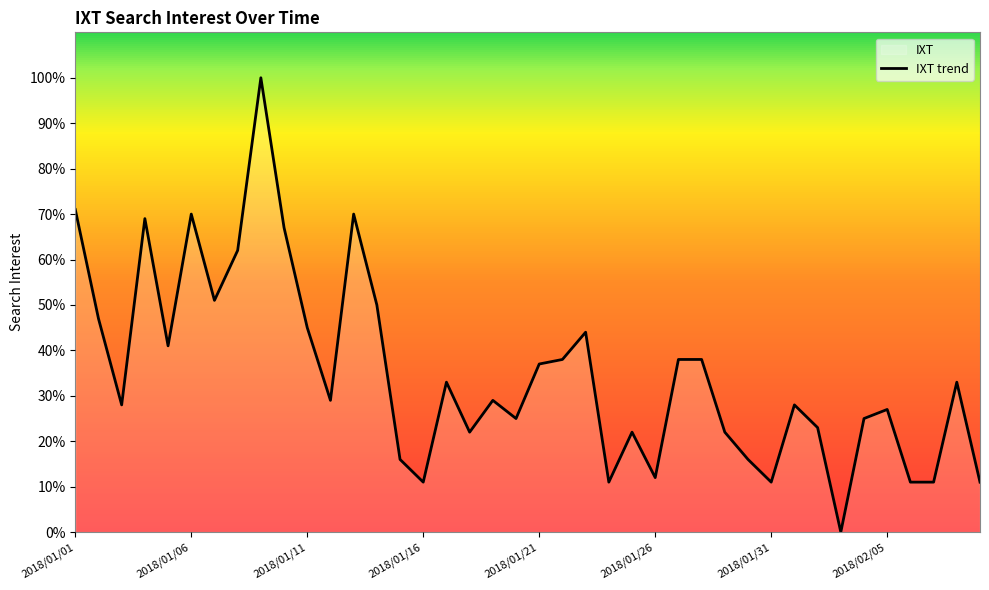

How many series are shown in this chart?

1